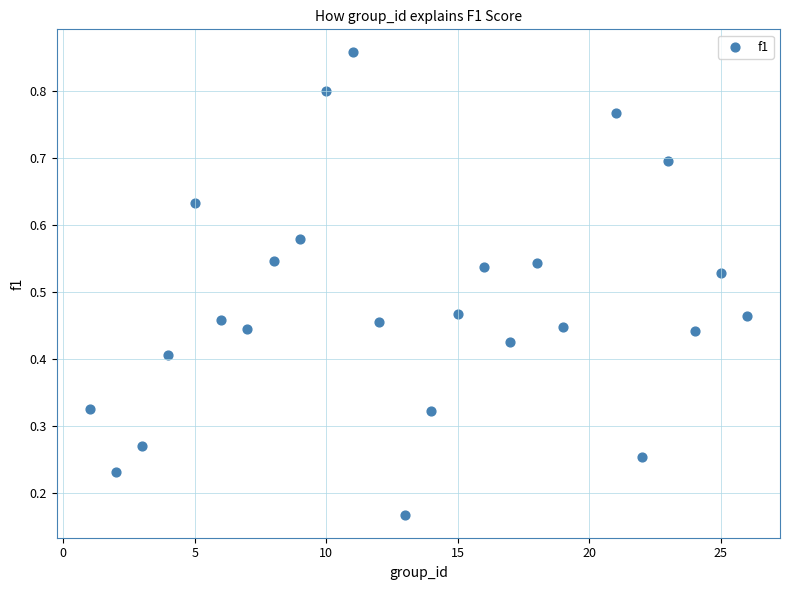

What is the range of X values (max minus min)?

25.0